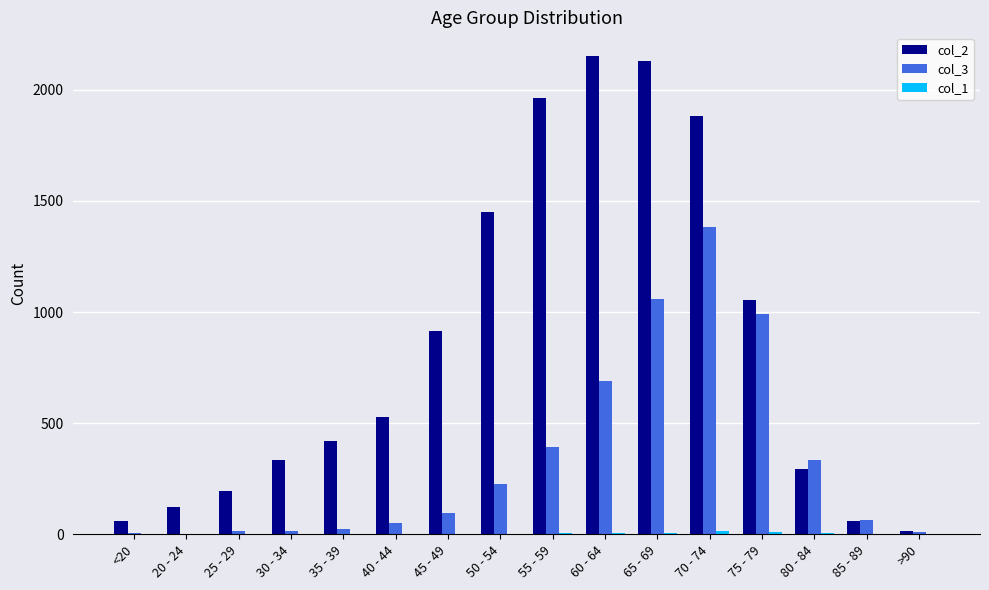

The value of col_2 at 60 - 64 is 2151. True or false?

True